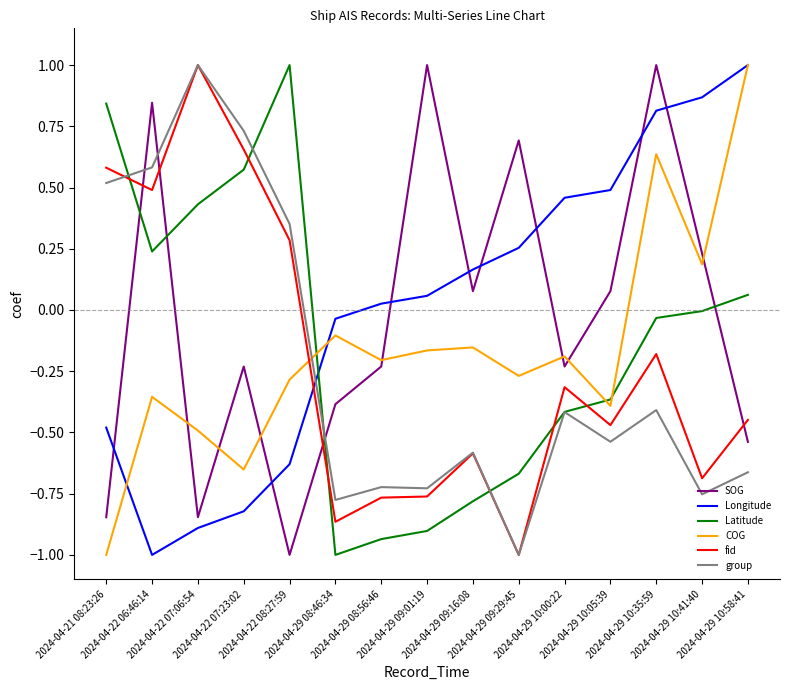

What is the difference between the maximum and minimum values in the Longitude series?

2.0